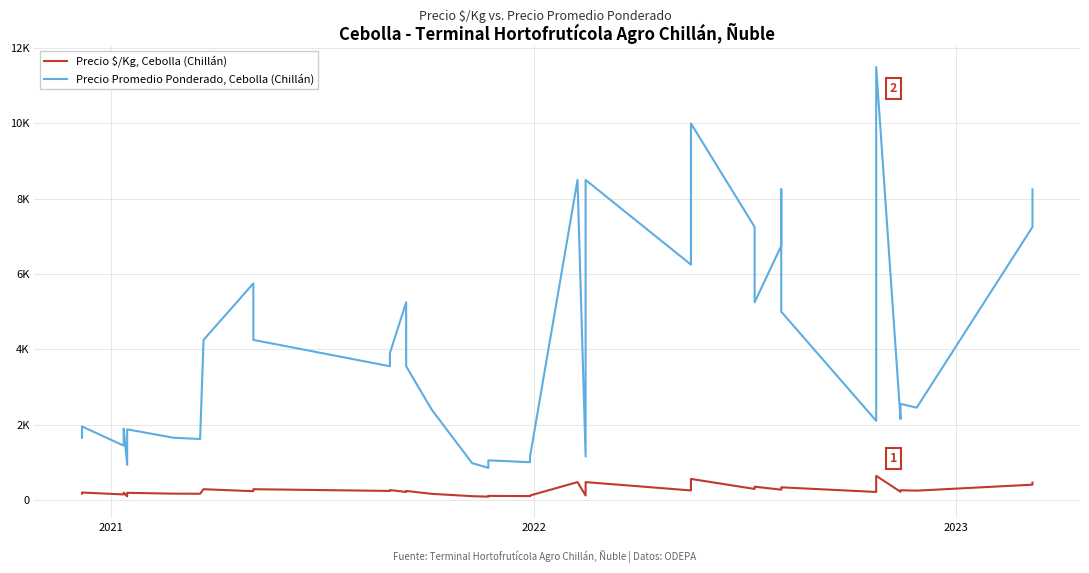

At how many categories does at least one series exceed 2402?

22